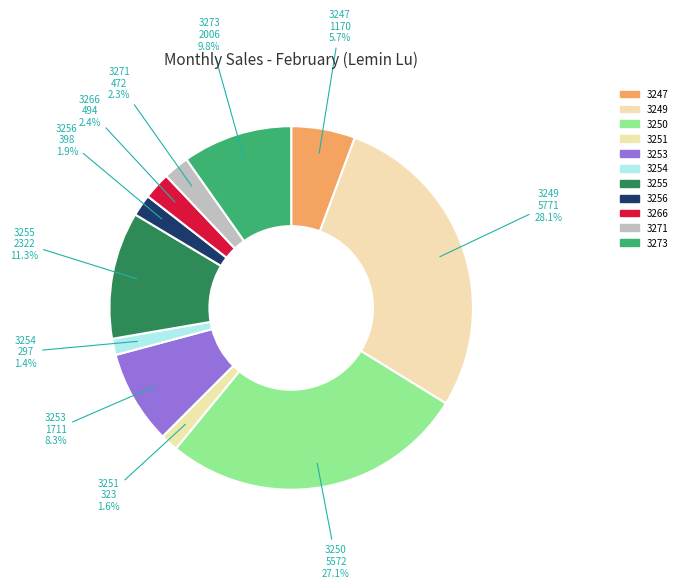

What is the largest slice in the pie chart?

3249